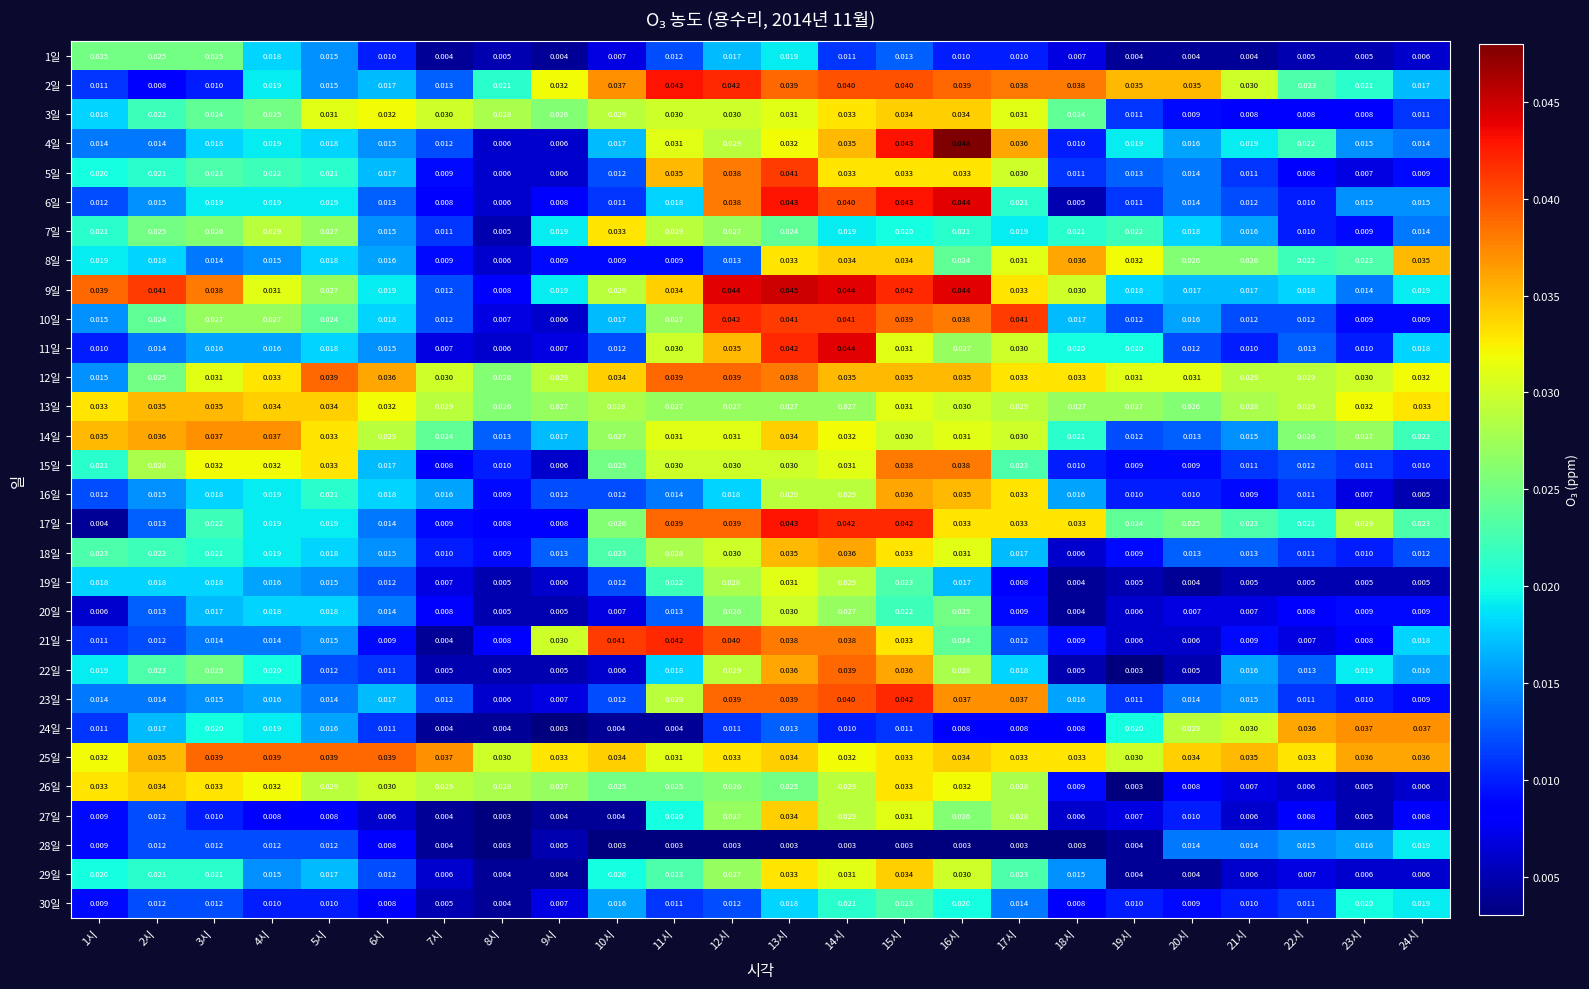

Between 14시 and 20시, which series saw the biggest shift?

22일